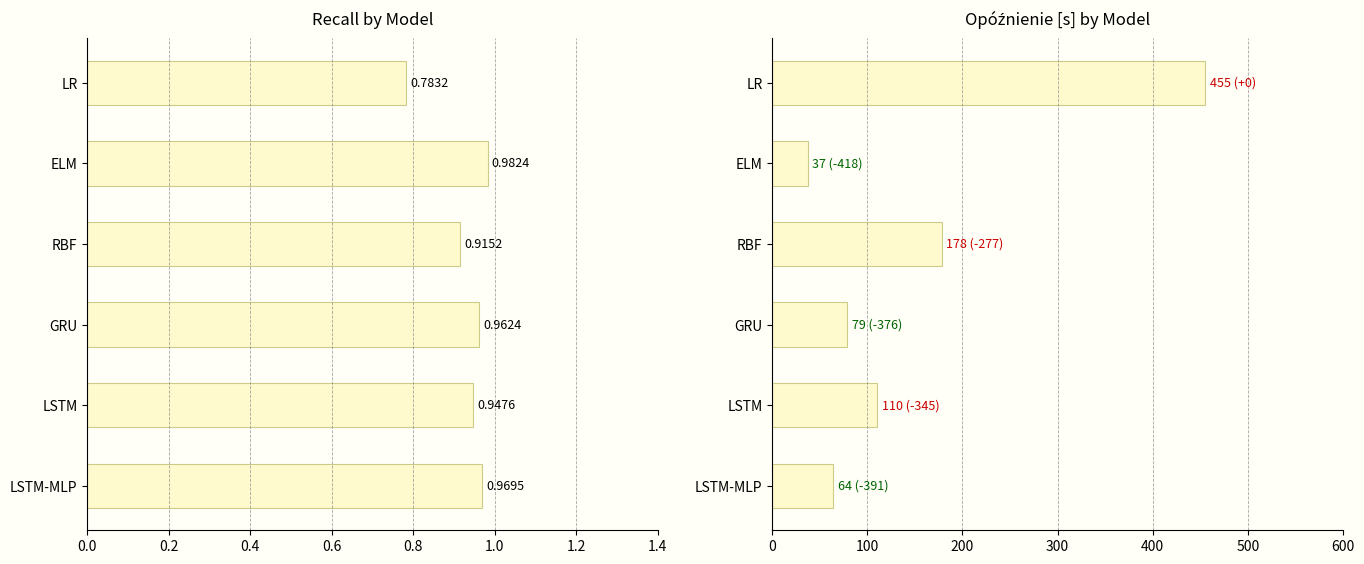

Reading right to left, transcribe all the data shown in this chart.

Recall: 1.0	0.9	1.0	0.9	1.0	0.8
Opóźnienie [s]: 64.0	110.0	79.0	178.0	37.0	455.0